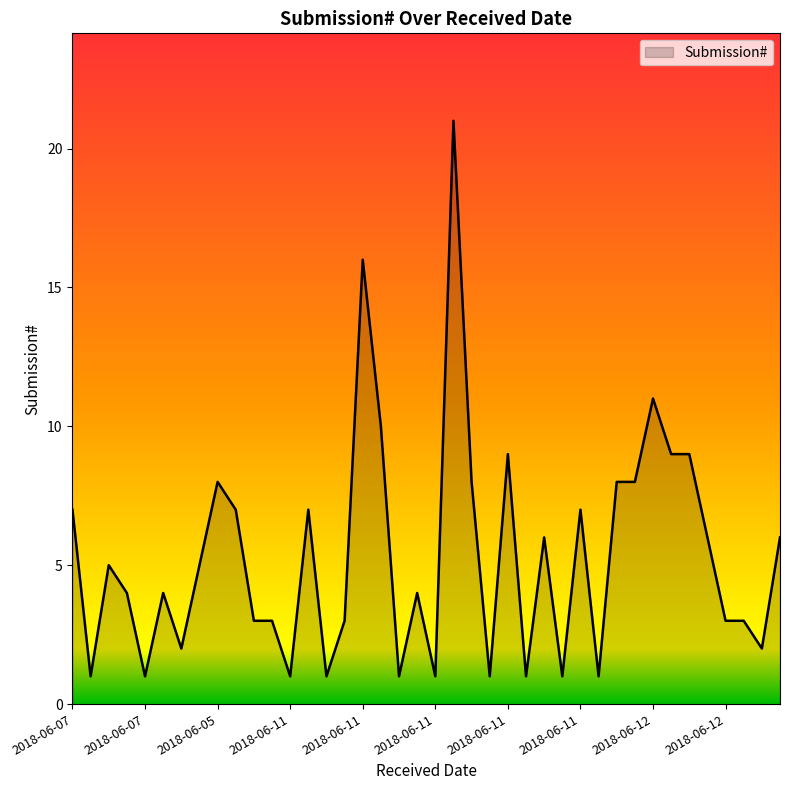

What is the greatest value displayed?

21